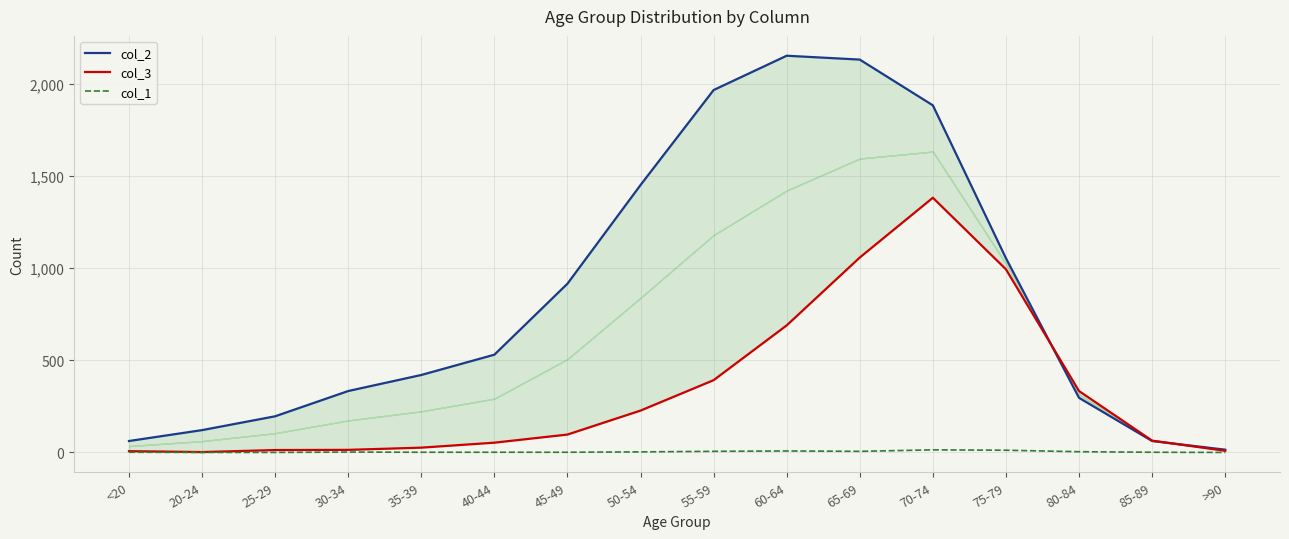

What is the total value across all series at 25-29?

209